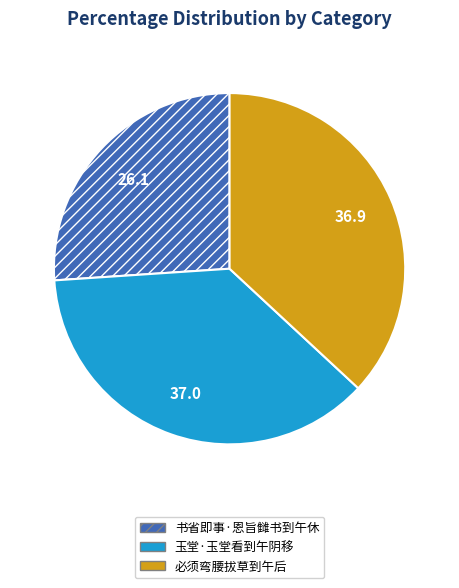

What is the smallest slice in the pie chart?

书省即事·恩旨雠书到午休